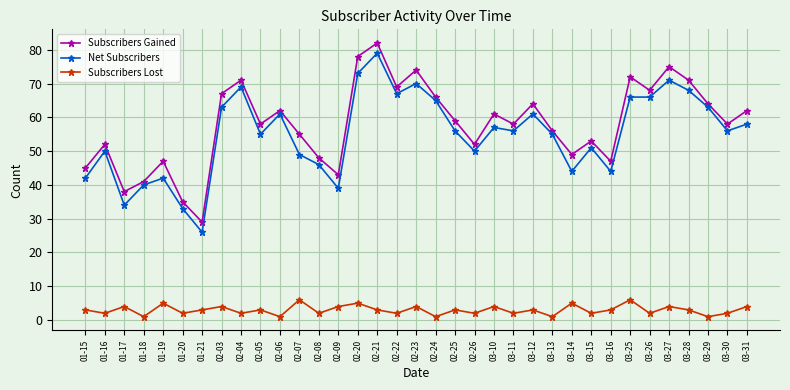

List the series in order of their peak value, highest first.

Subscribers Gained, Net Subscribers, Subscribers Lost